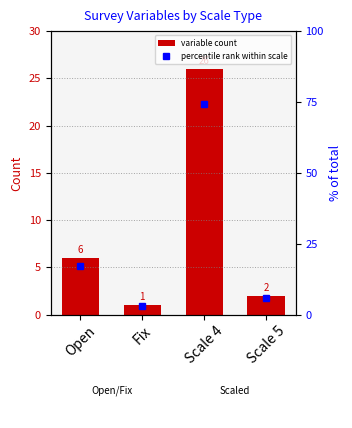

Rank the series by their maximum value, from lowest to highest.

Variable count, percentile rank within scale